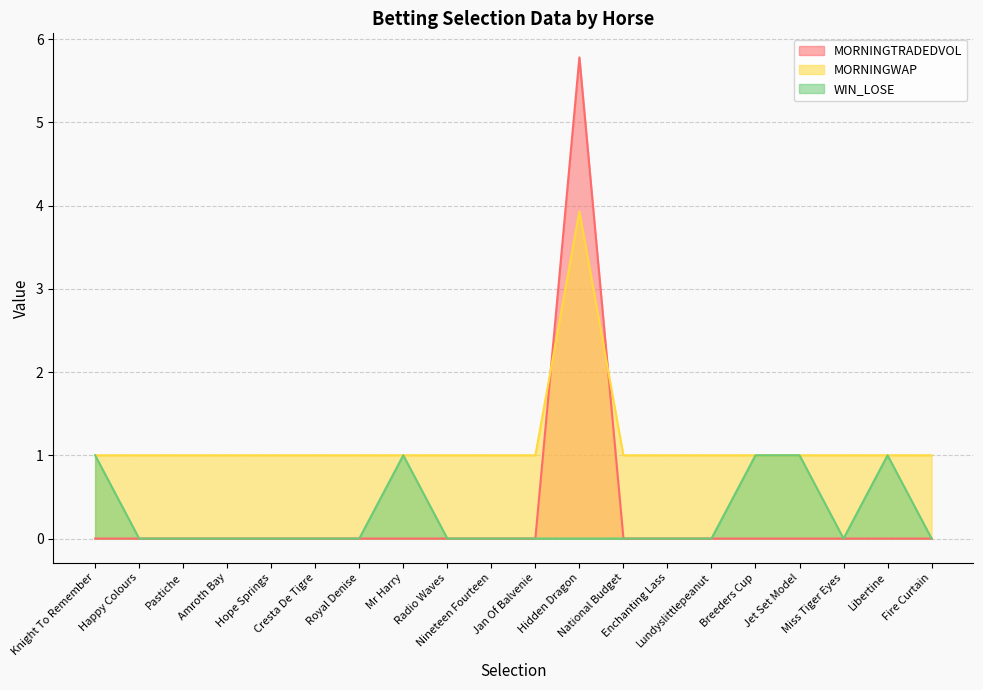

Between Pastiche and Amroth Bay, which series saw the biggest shift?

MORNINGTRADEDVOL